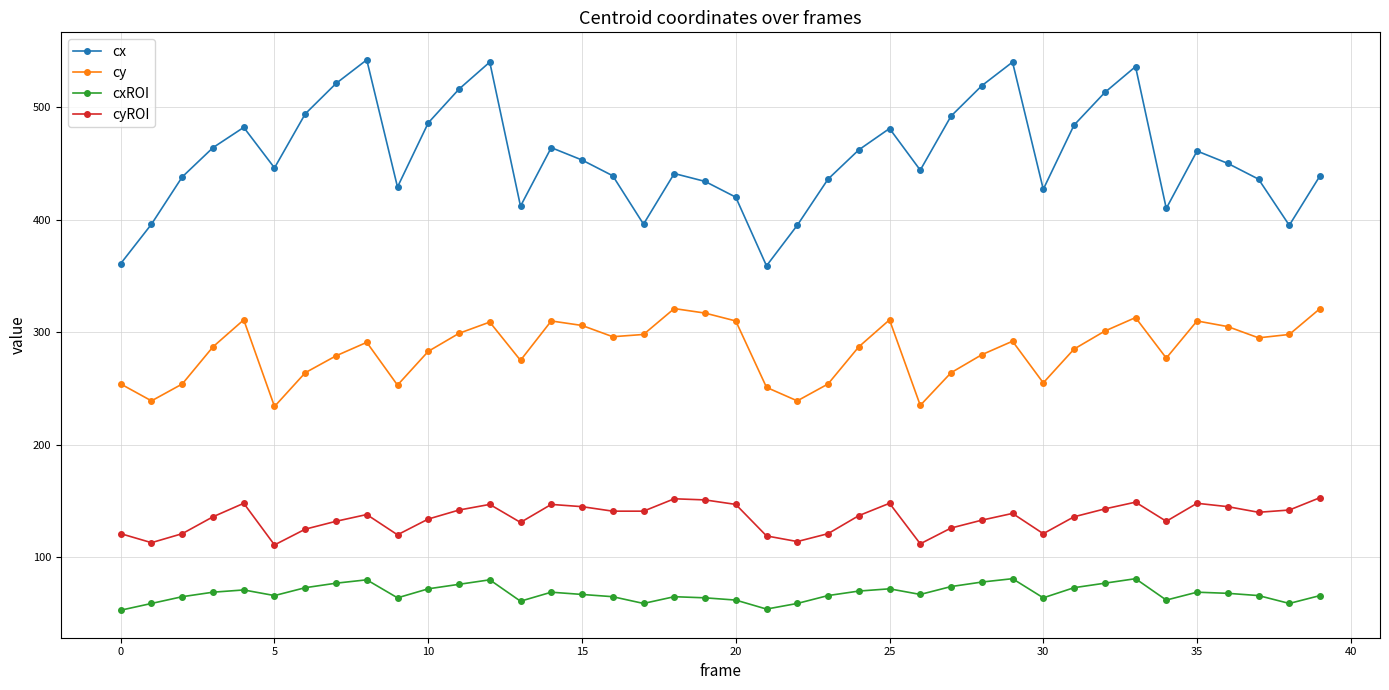

True or false: cx and cxROI cross at least once.

False